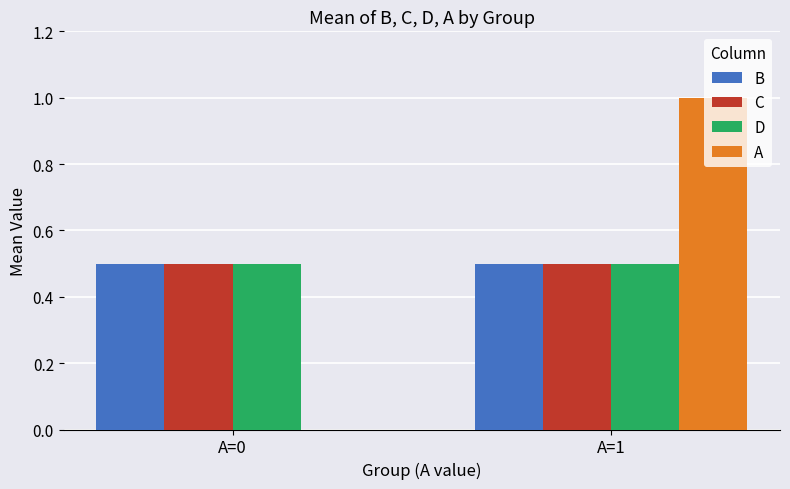

Which series has the largest range (max minus min)?

A